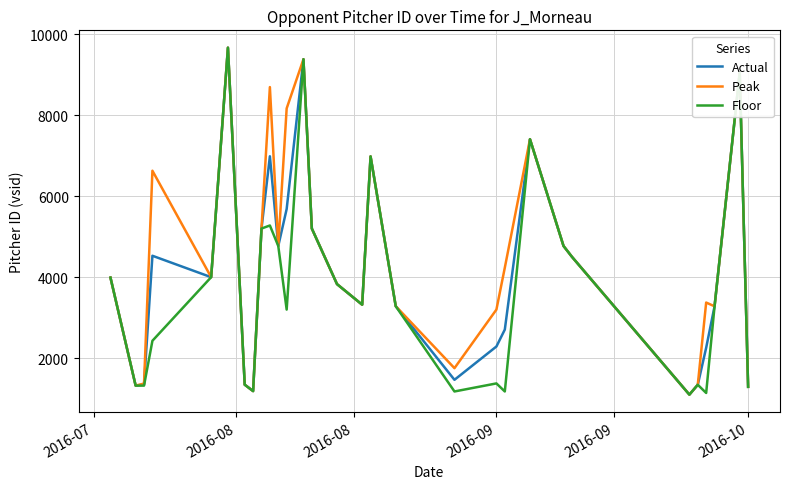

What is the lowest value of the Floor series?

1098.0